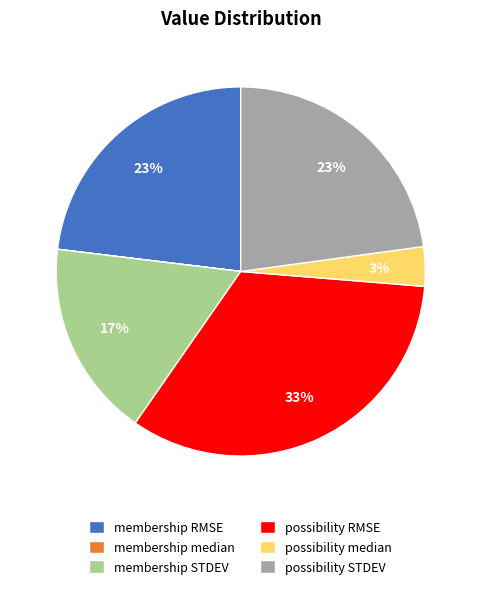

What percentage is the membership STDEV slice, to the nearest percent?

17%